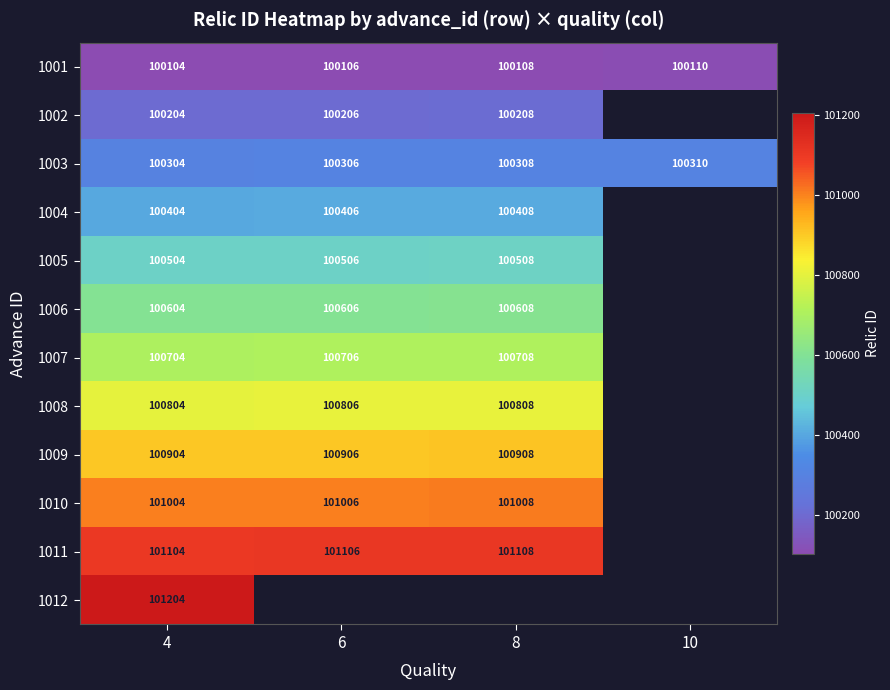

How many categories are shown in the chart?

4